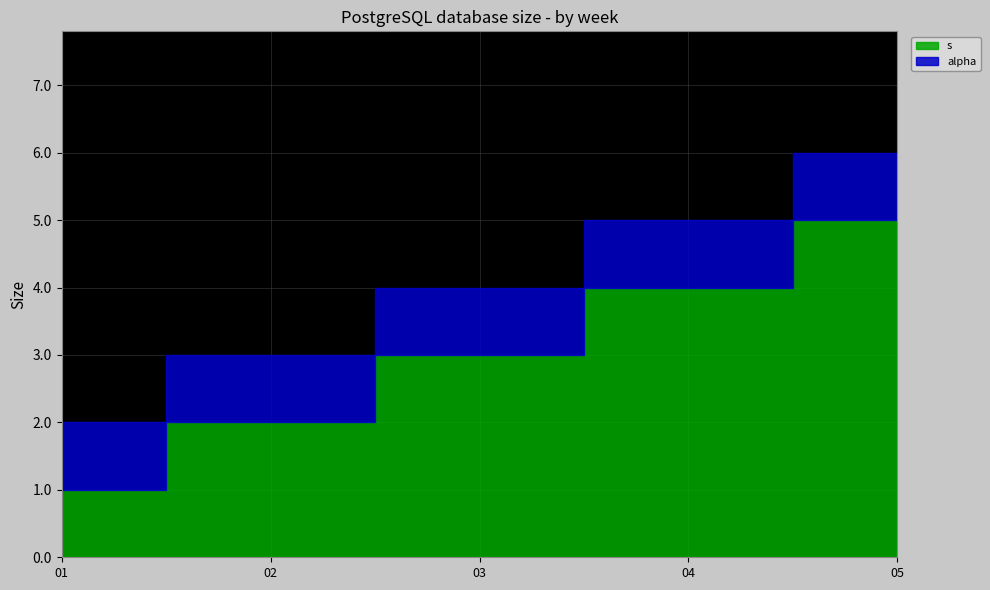

At 5, list the series in order from largest to smallest.

s, alpha